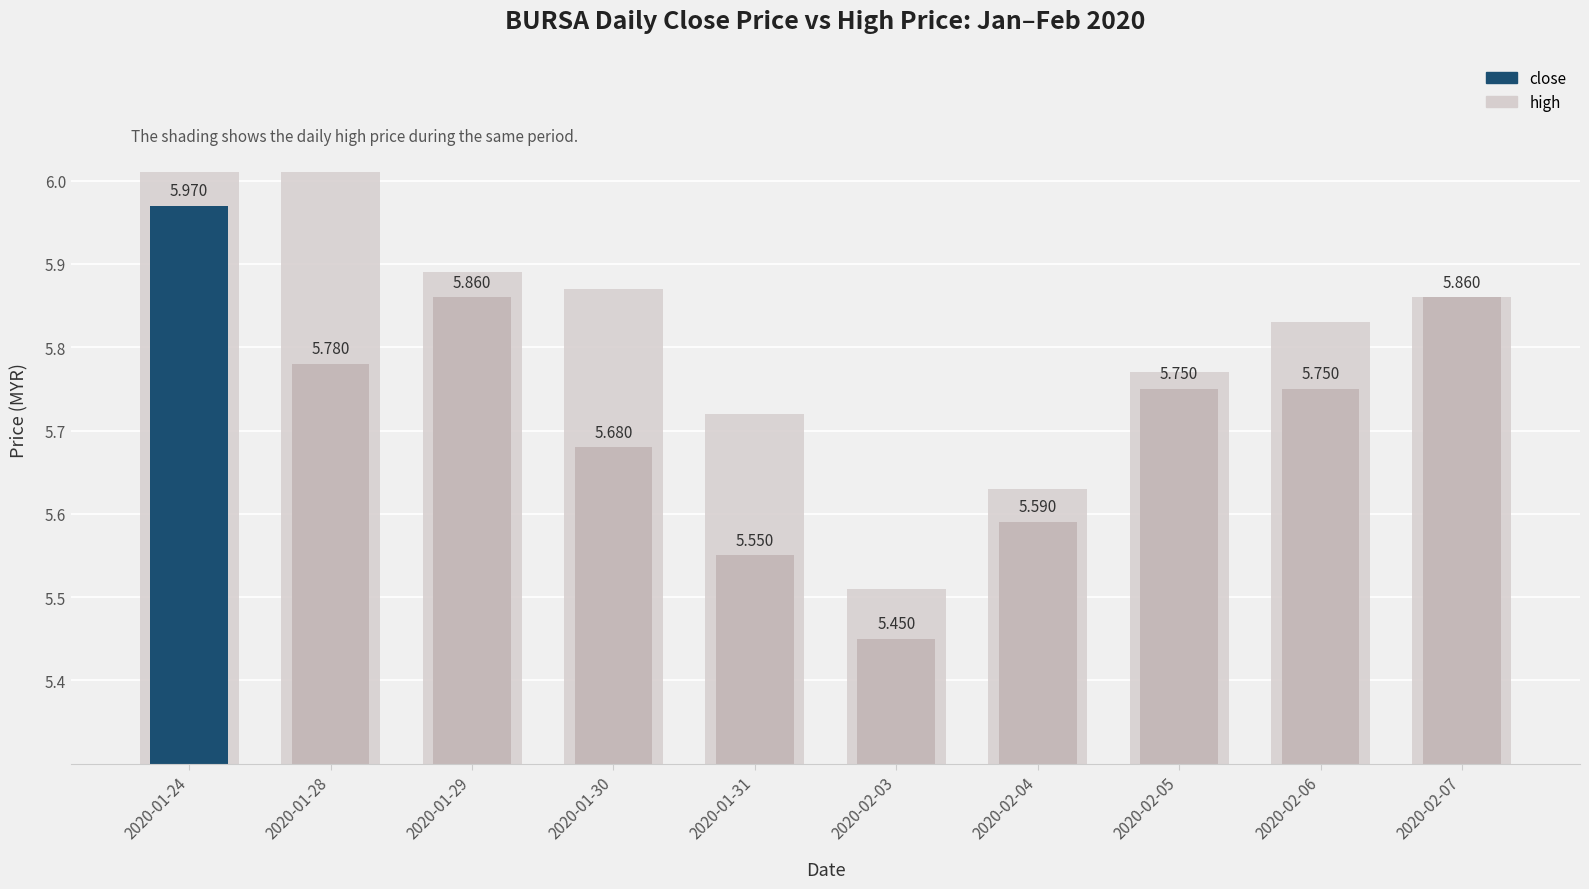

Reading left to right, transcribe all the data shown in this chart.

high: 2020-01-24=6.0	2020-01-28=6.0	2020-01-29=5.9	2020-01-30=5.9	2020-01-31=5.7	2020-02-03=5.5	2020-02-04=5.6	2020-02-05=5.8	2020-02-06=5.8	2020-02-07=5.9
close: 2020-01-24=6.0	2020-01-28=5.8	2020-01-29=5.9	2020-01-30=5.7	2020-01-31=5.5	2020-02-03=5.5	2020-02-04=5.6	2020-02-05=5.8	2020-02-06=5.8	2020-02-07=5.9